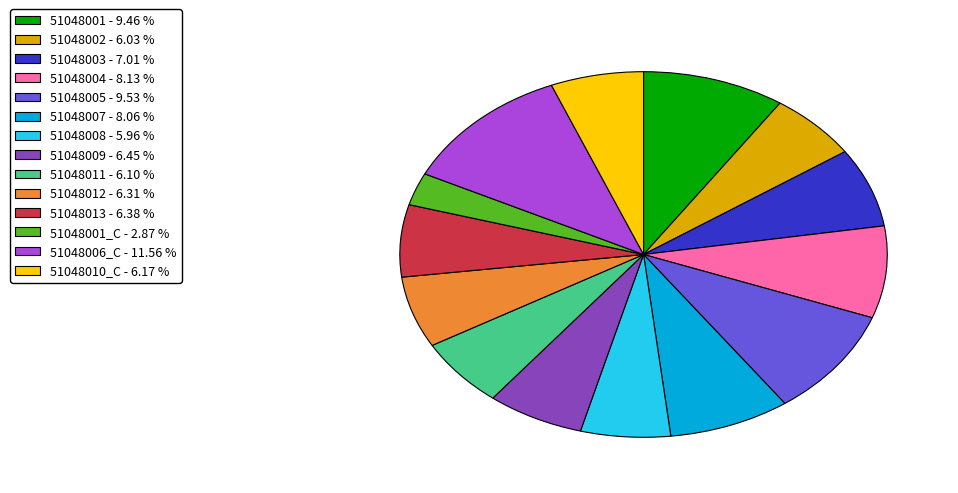

Do 51048007 - 8.06 % and 51048011 - 6.10 % together represent more than half of the pie?

No